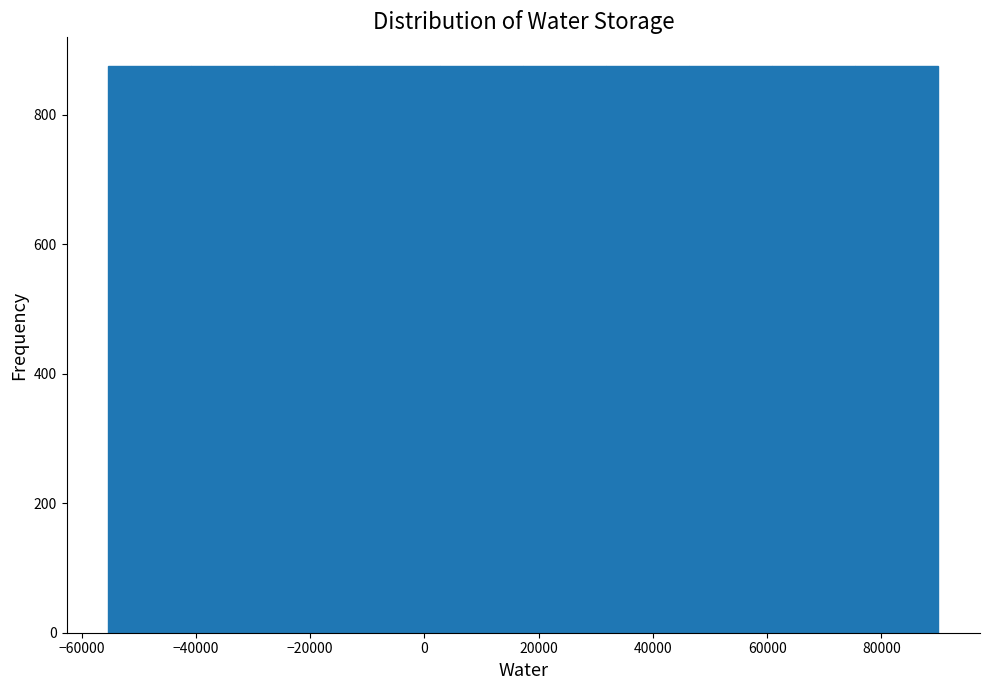

Reading left to right, list every bar in this chart as the range it spans on the x-axis followed by its height. Neither the bar edges nor the heights are printed on the chart, so give them approximately, as read against the axes.

-56000 to -40000: 880
-40000 to -26000: 880
-26000 to -12000: 880
-12000 to 2000: 880
2000 to 18000: 880
18000 to 32000: 880
32000 to 46000: 880
46000 to 60000: 880
60000 to 76000: 880
76000 to 90000: 880